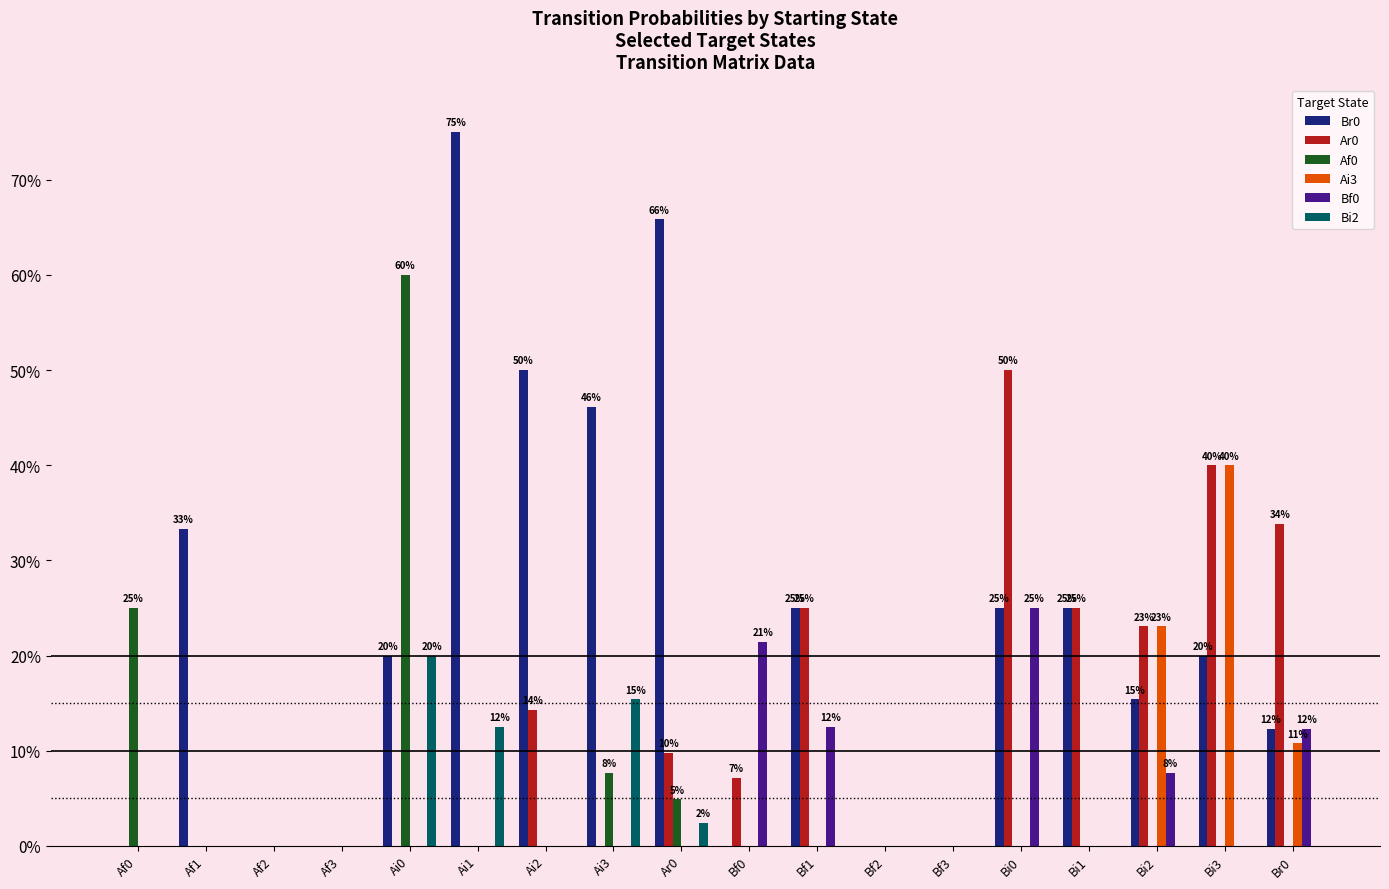

Between Af0 and Bf1, which series saw the biggest shift?

Br0